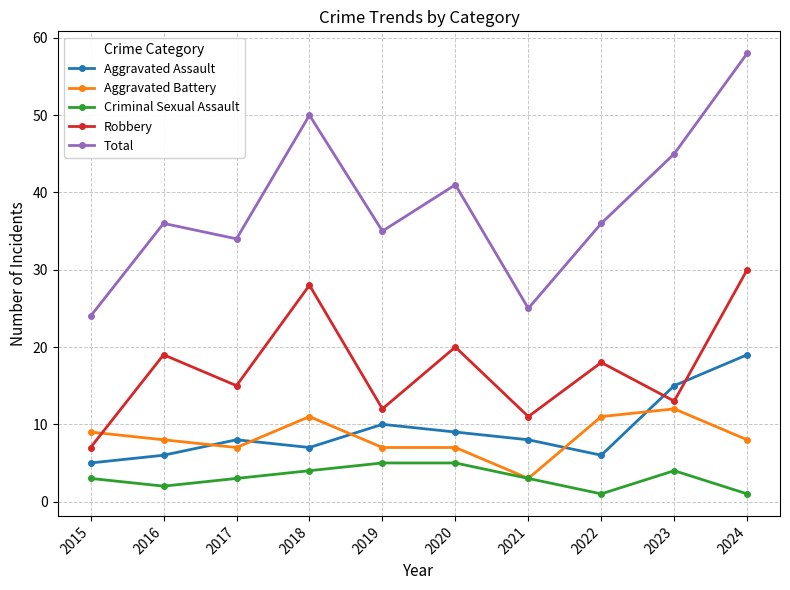

True or false: Total and Aggravated Battery intersect in this chart.

False